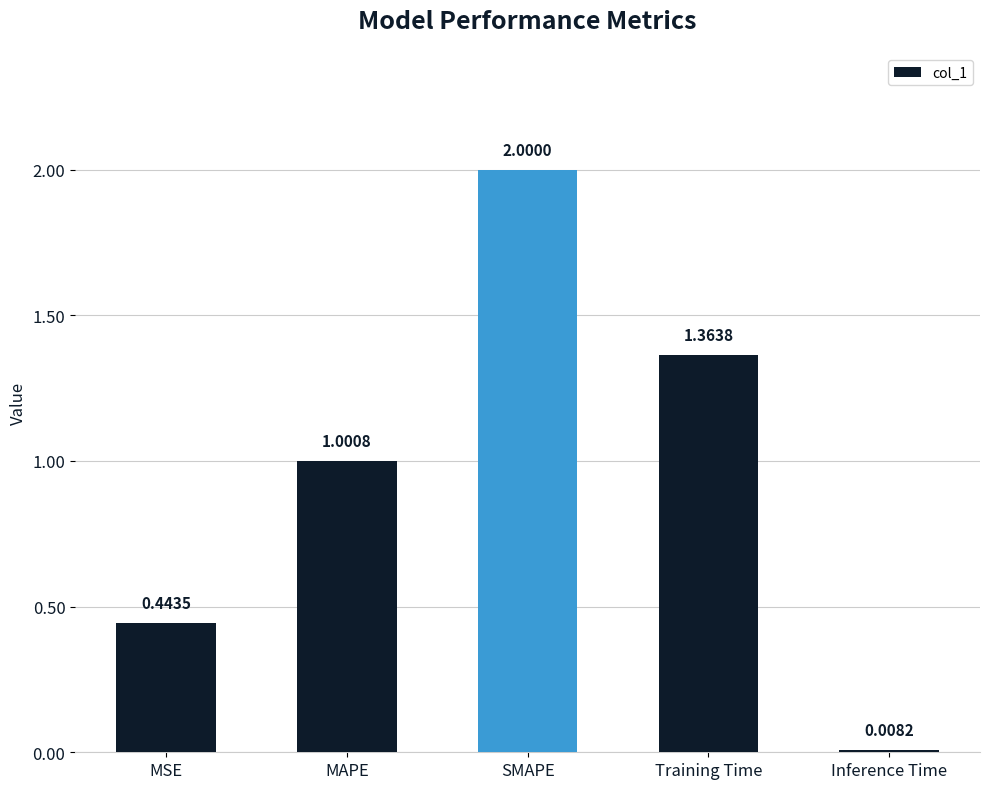

Rank the categories by value from lowest to highest.

Inference Time, MSE, MAPE, Training Time, SMAPE